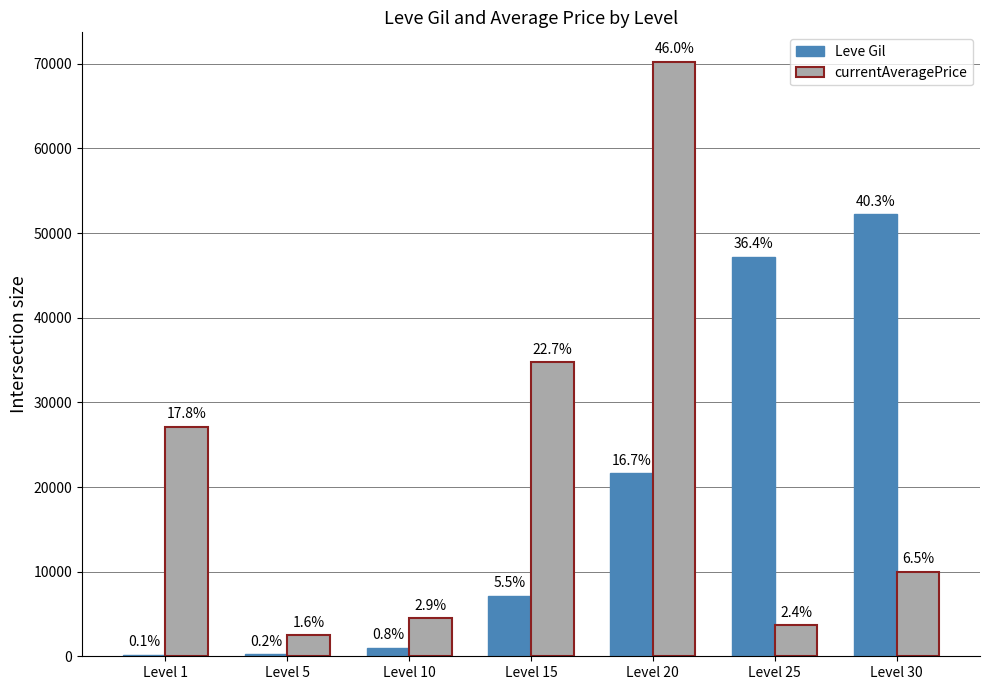

What are all the series names shown in the legend?

Leve Gil, currentAveragePrice